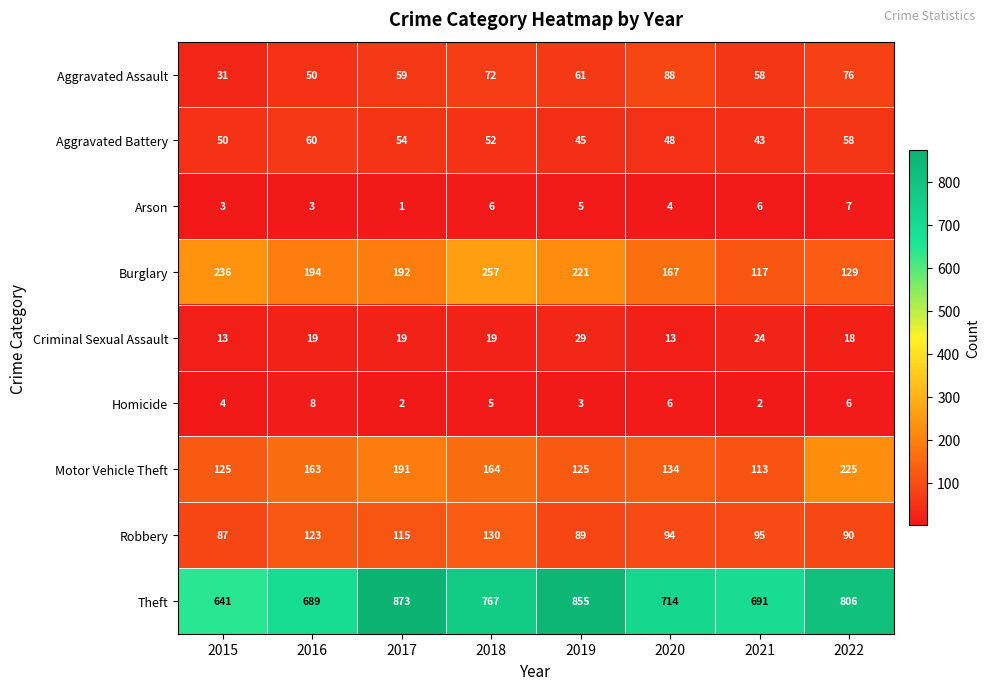

At which label is Motor Vehicle Theft closest to 169?

2018